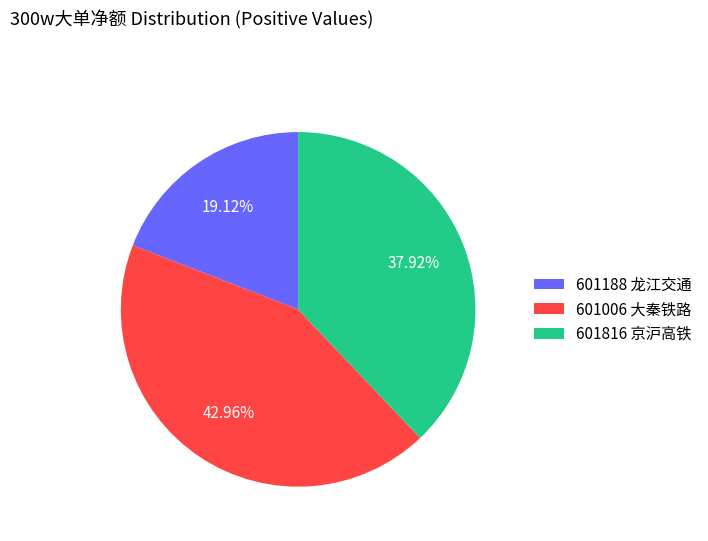

Which category has the biggest portion of the pie?

601006 大秦铁路